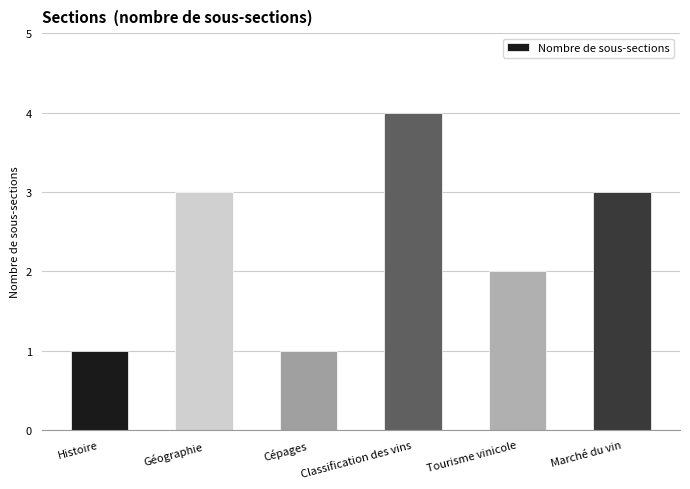

Which label corresponds to the largest value in the chart?

Classification des vins